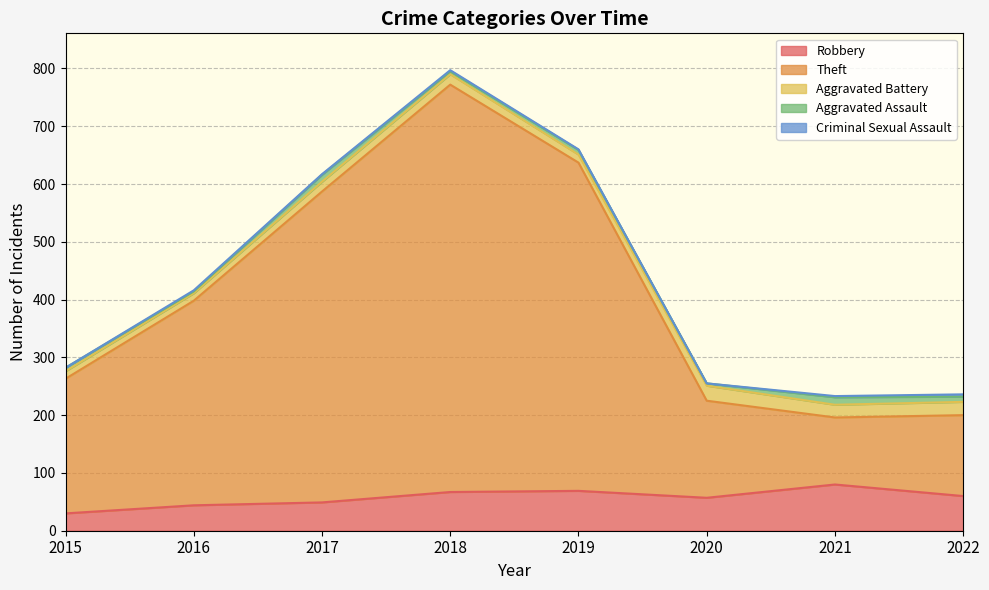

True or false: Theft has more than 2 points higher than both neighbors.

False